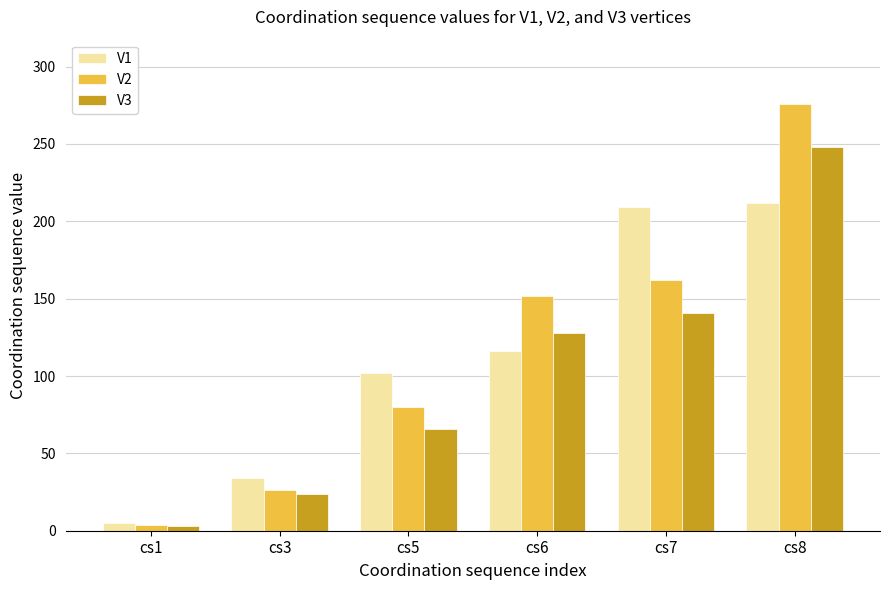

How many data points in V3 are less than 128?

3